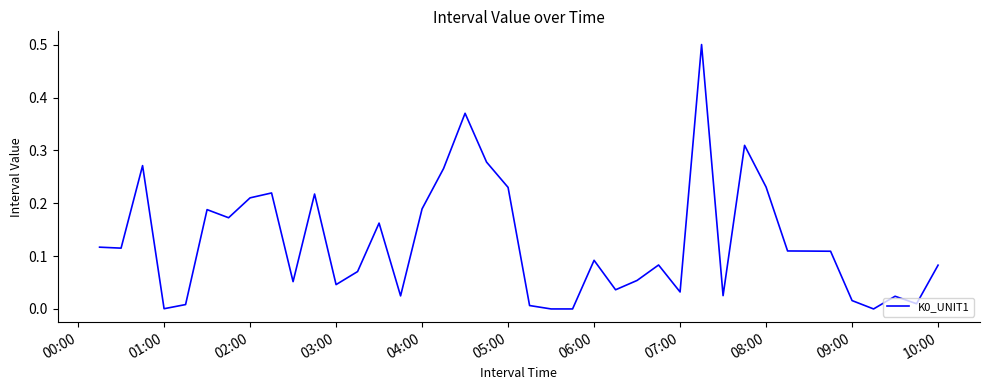

What is the maximum value shown in the chart?

0.5